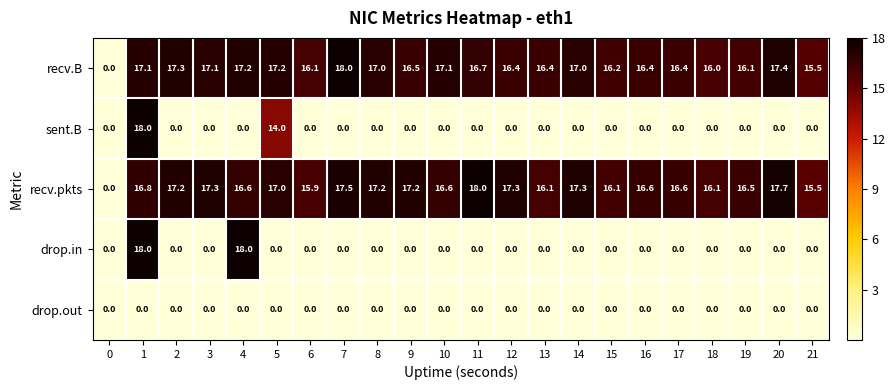

At which label does recv.B reach its peak?

7